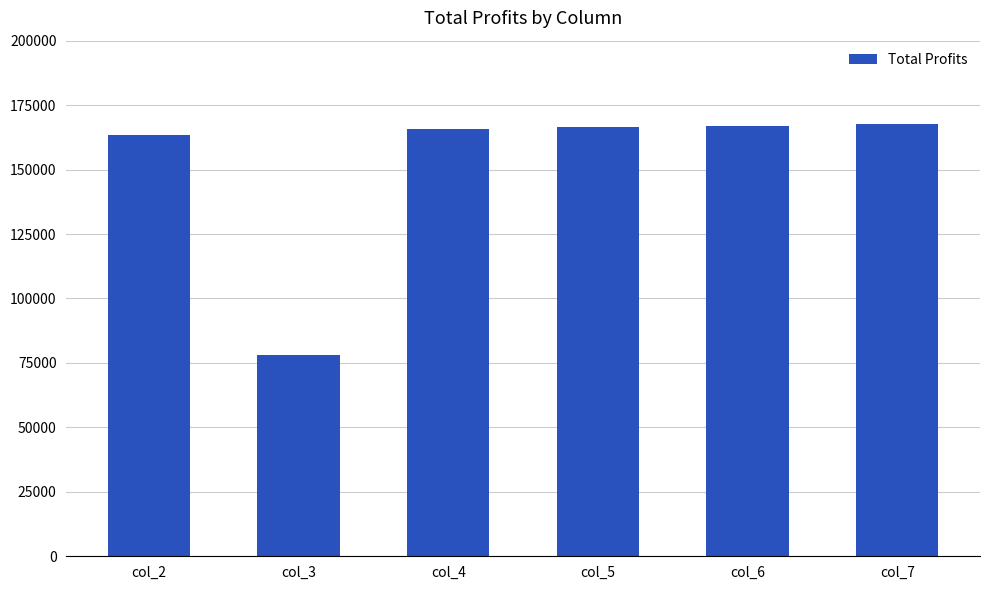

What is the change in value from col_2 to col_3?

-85365.7